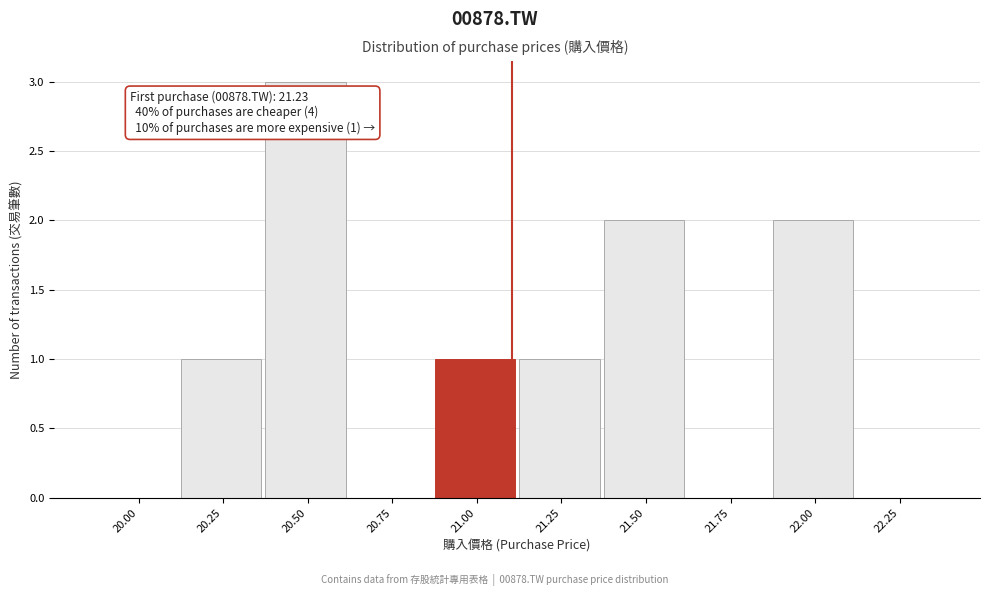

Reading left to right, what are all the values shown in this chart?

20.00=0	20.25=1	20.50=3	20.75=0	21.00=1	21.25=1	21.50=2	21.75=0	22.00=2	22.25=0